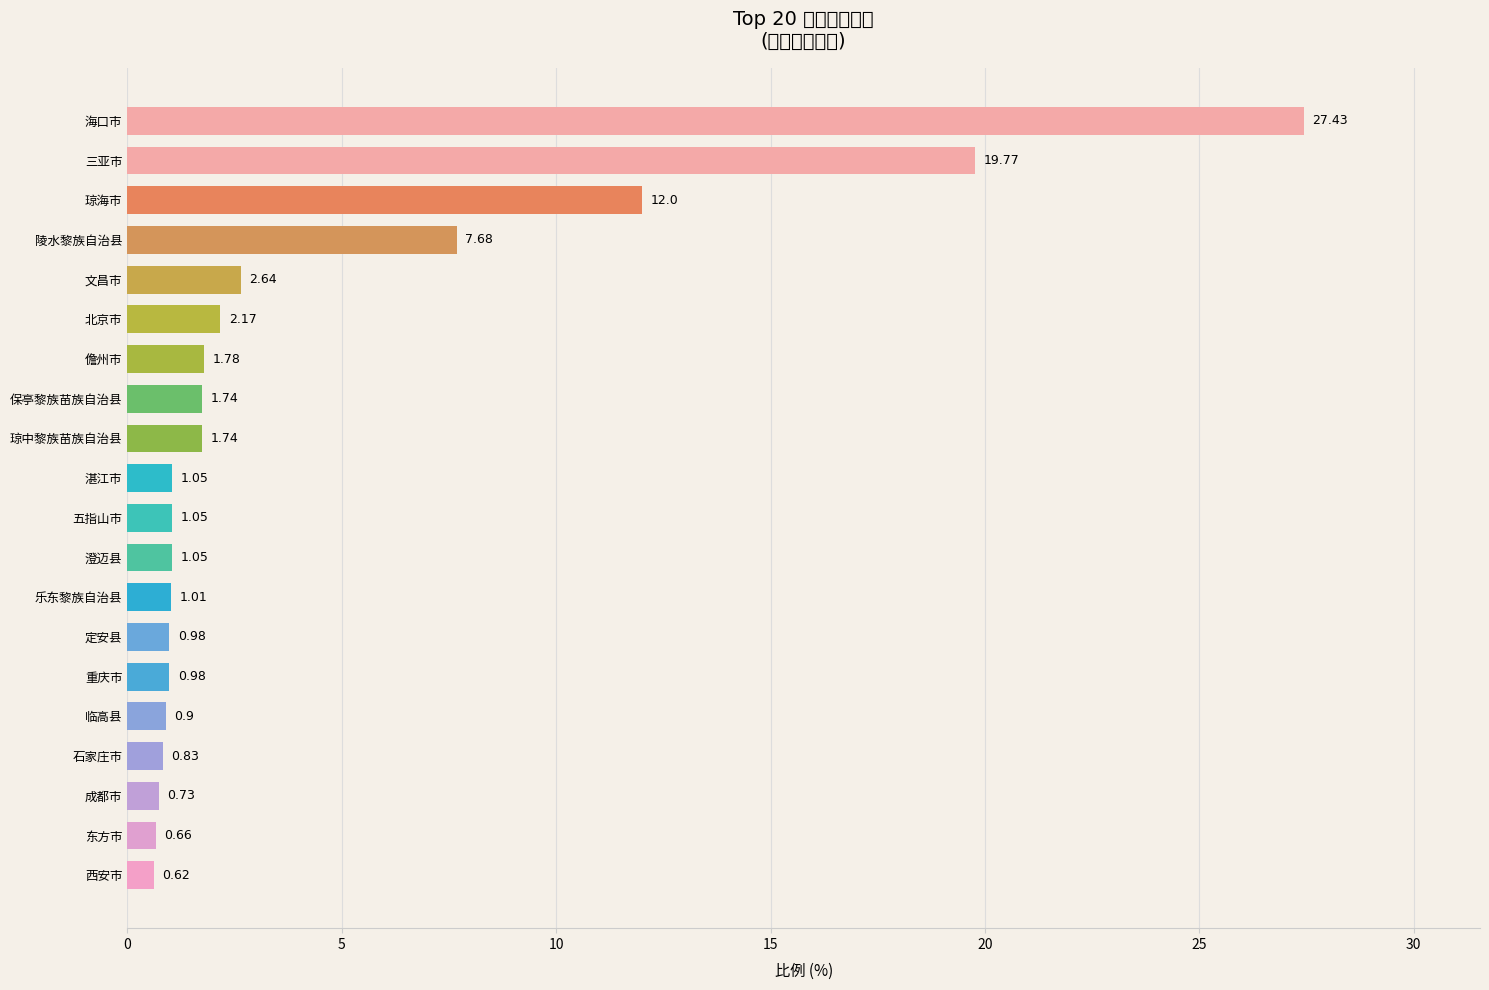

What is the average value?

4.3